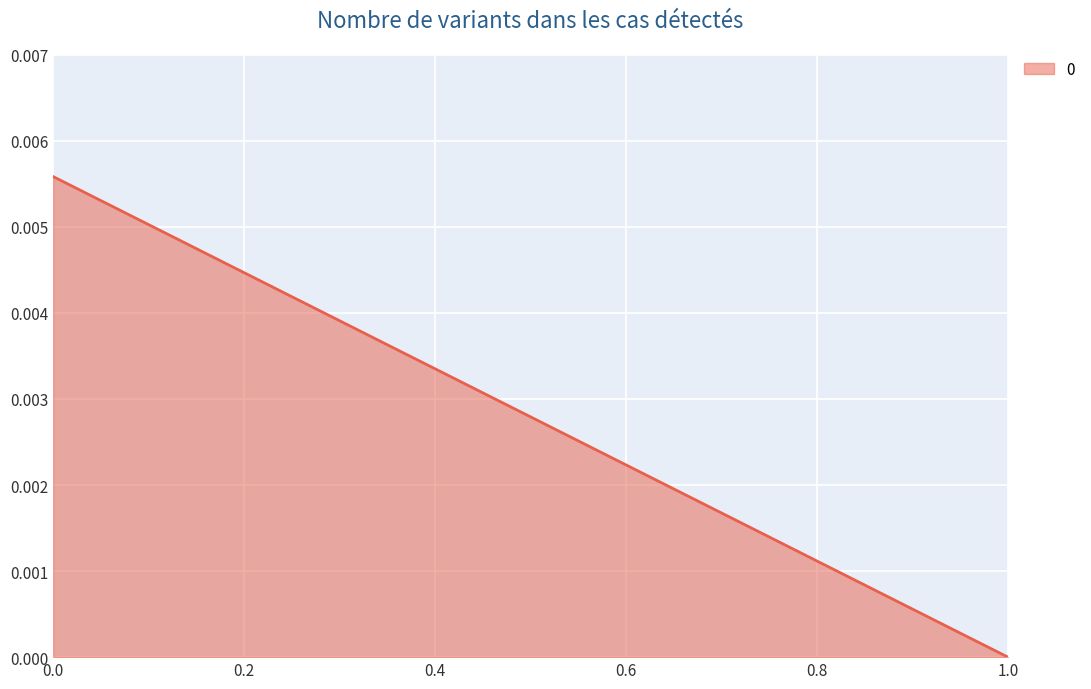

Which category has the lowest value across all series?

1.0